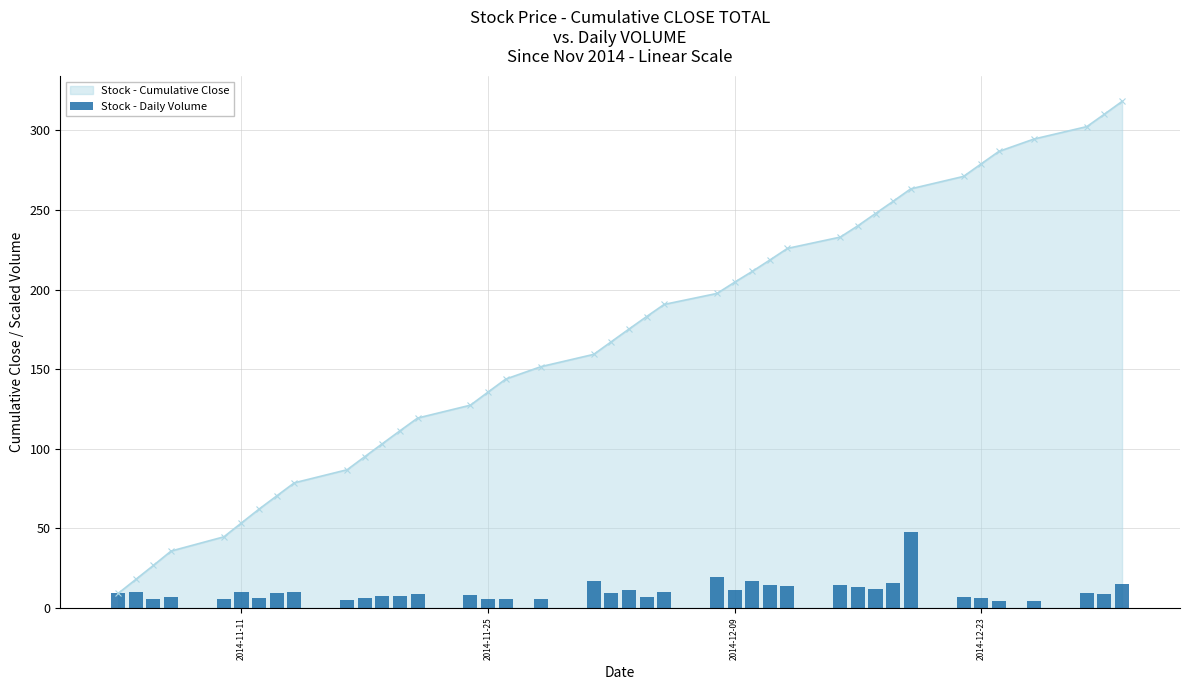

True or false: Stock - Cumulative Close has more than 0 interior local peaks.

False